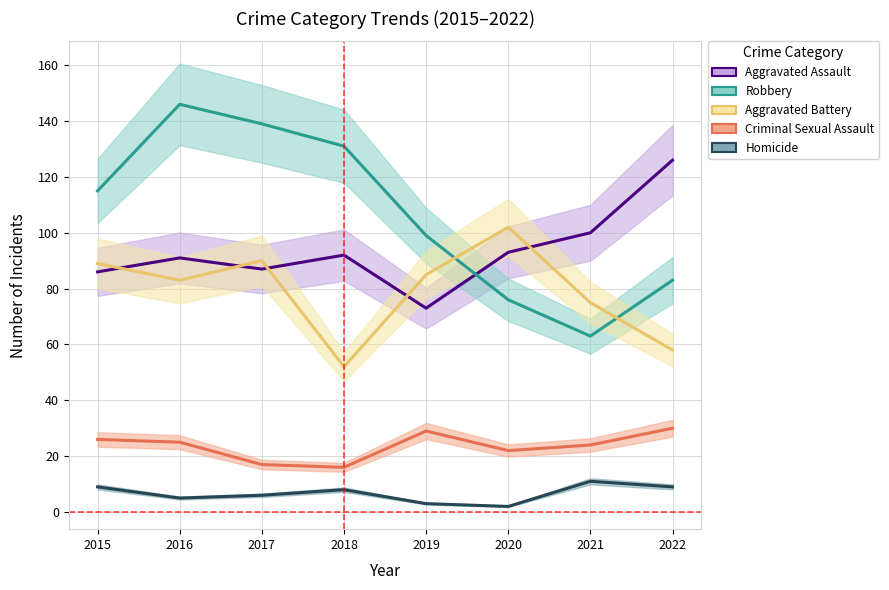

Rank the series by their maximum value, from lowest to highest.

Homicide, Criminal Sexual Assault, Aggravated Battery, Aggravated Assault, Robbery